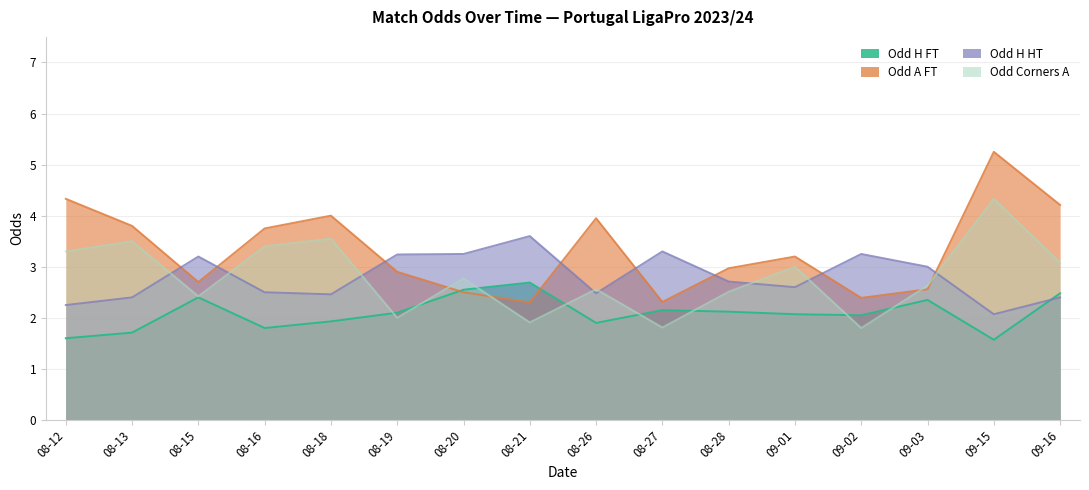

Read the Odd_H_HT value at 08-15.

3.2